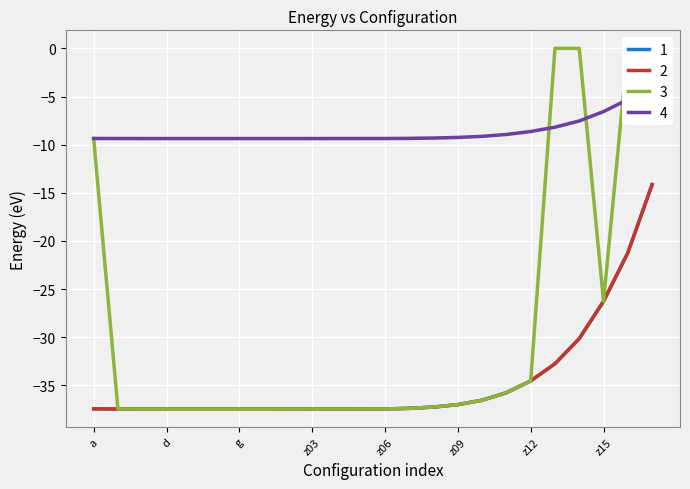

Which category has the lowest value across all series?

f